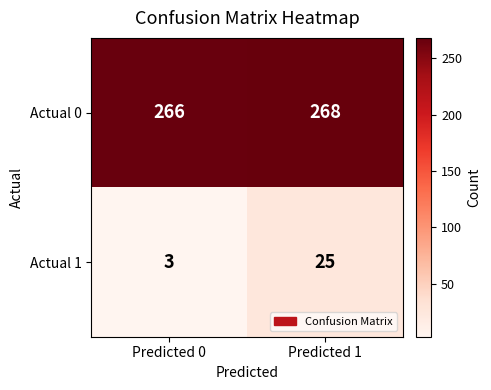

Which label corresponds to the smallest value in the chart?

Predicted 0